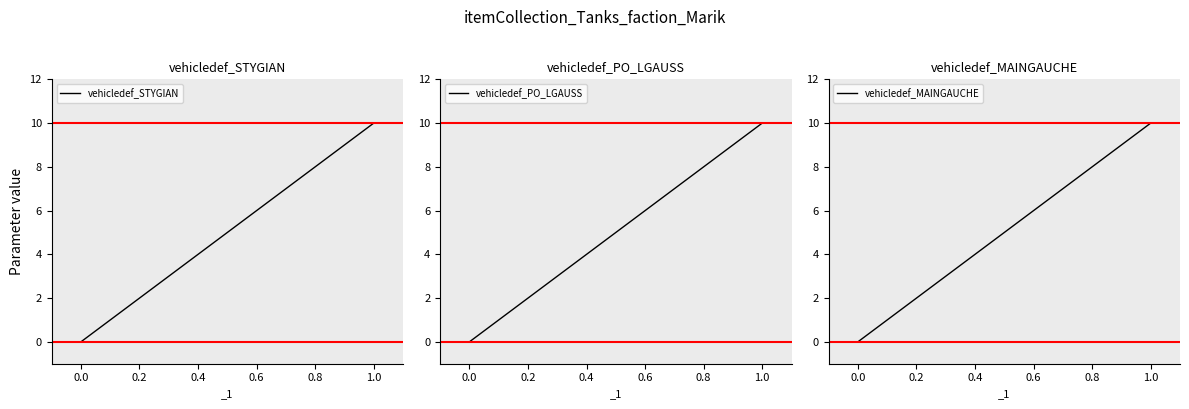

The value of vehicledef_STYGIAN at 0.0 is 0. True or false?

True